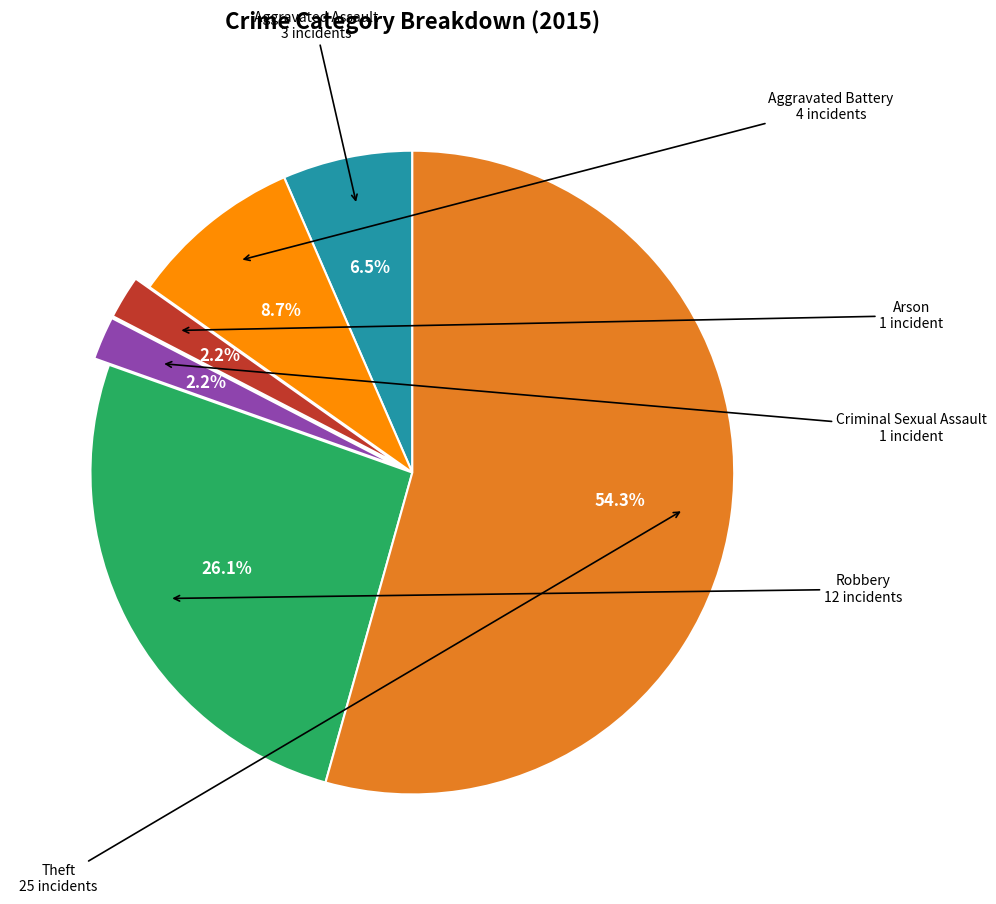

To the nearest percent, what is the average slice percentage?

17%